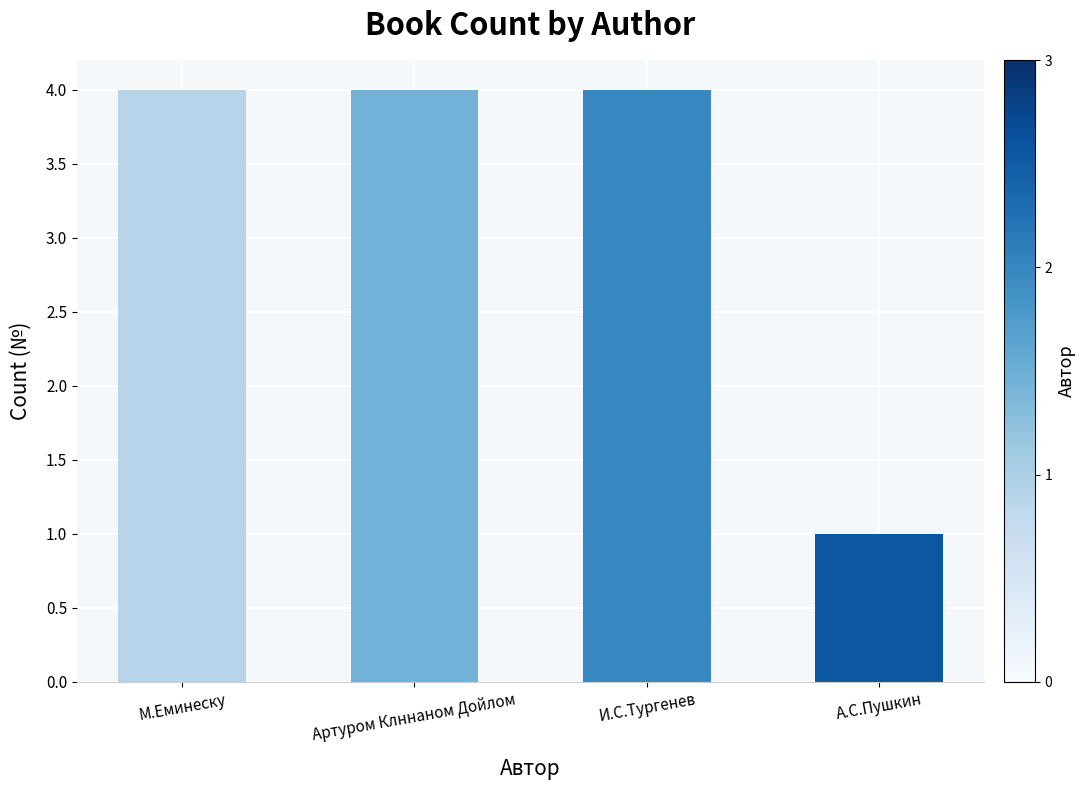

What is the maximum value shown in the chart?

4